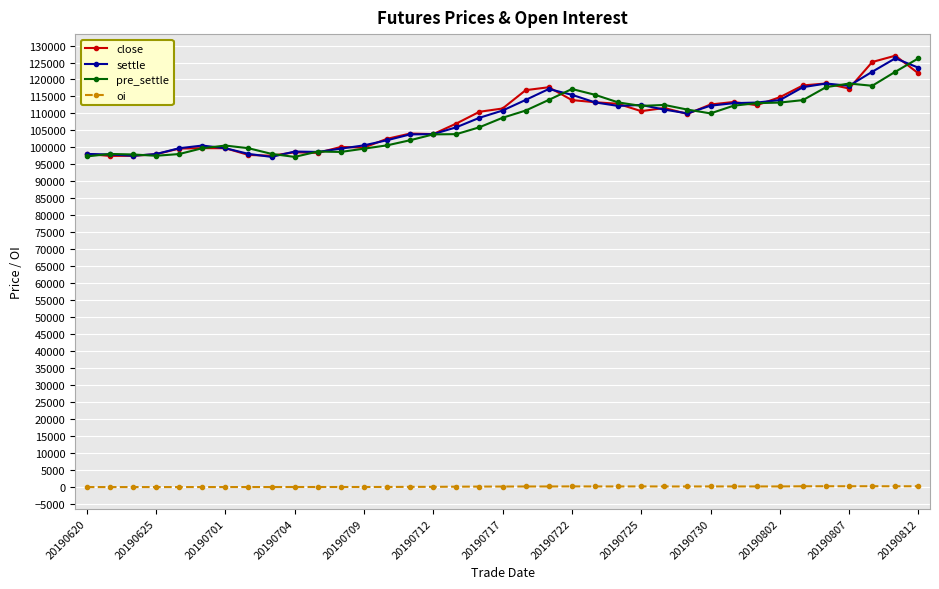

How many lines are shown in the chart?

4